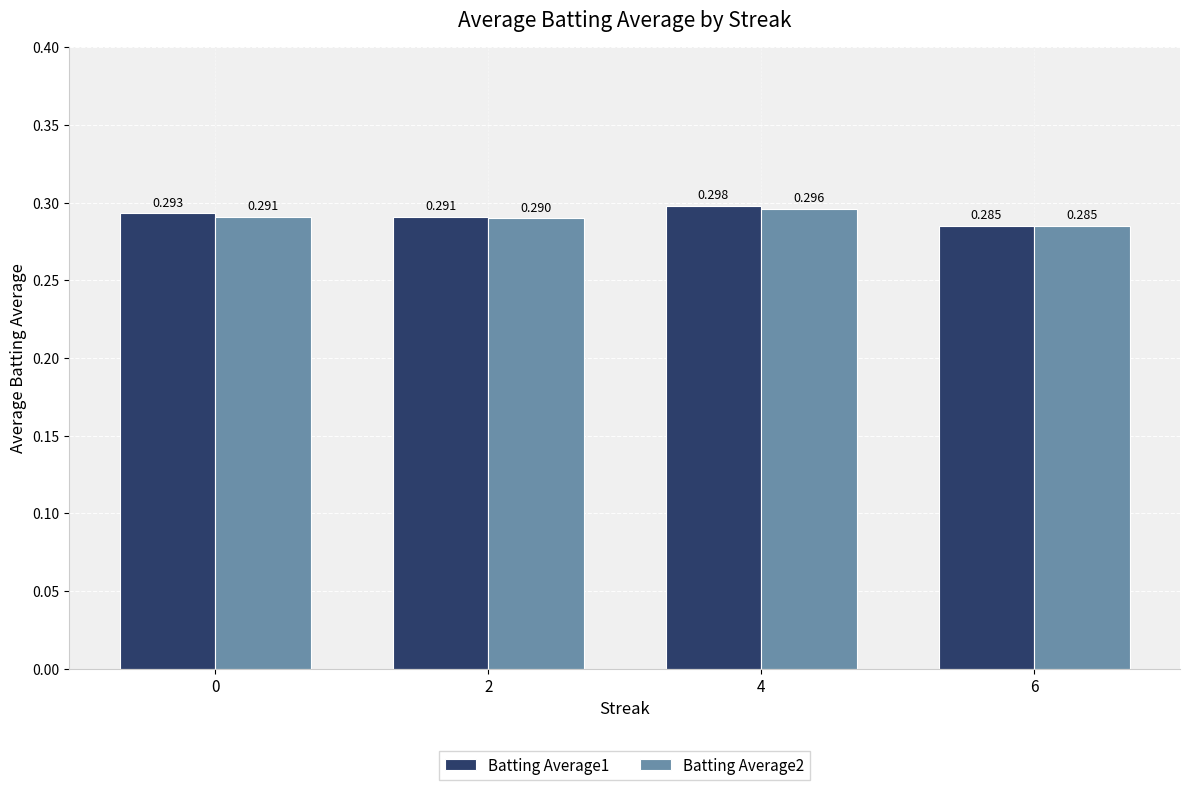

How many bars are there in total?

8